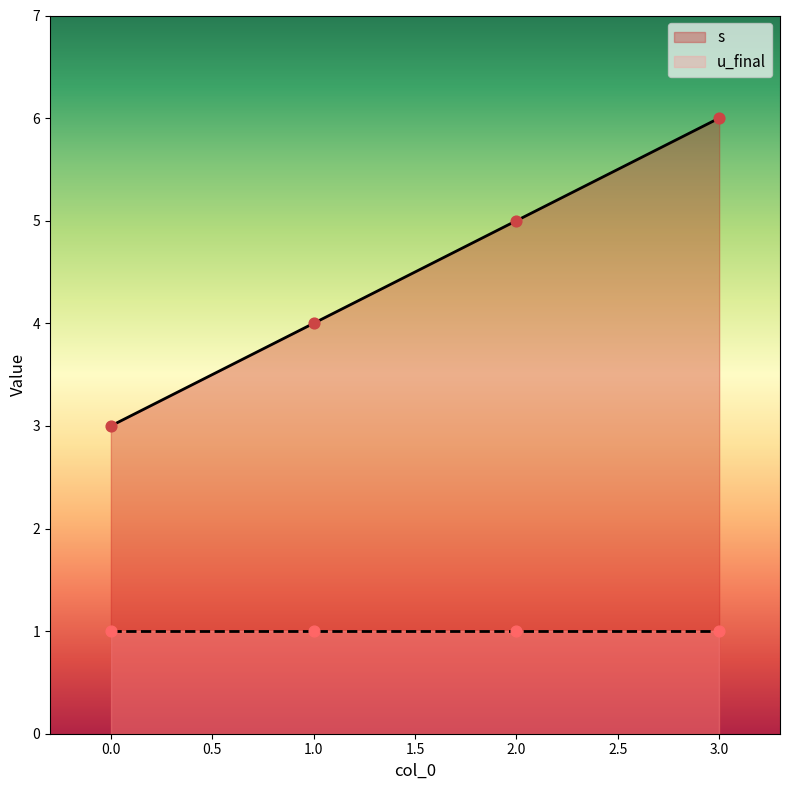

What is the change in value from 0 to 3?

+3